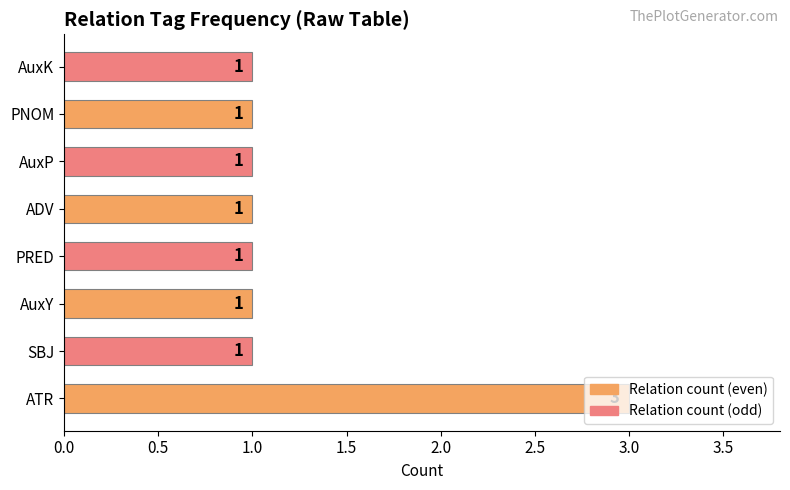

How many values are between 1 and 2?

7